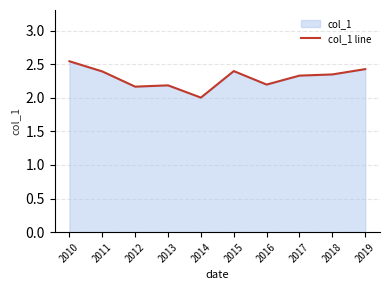

True or false: there are more than 1 points higher than both neighbors.

True